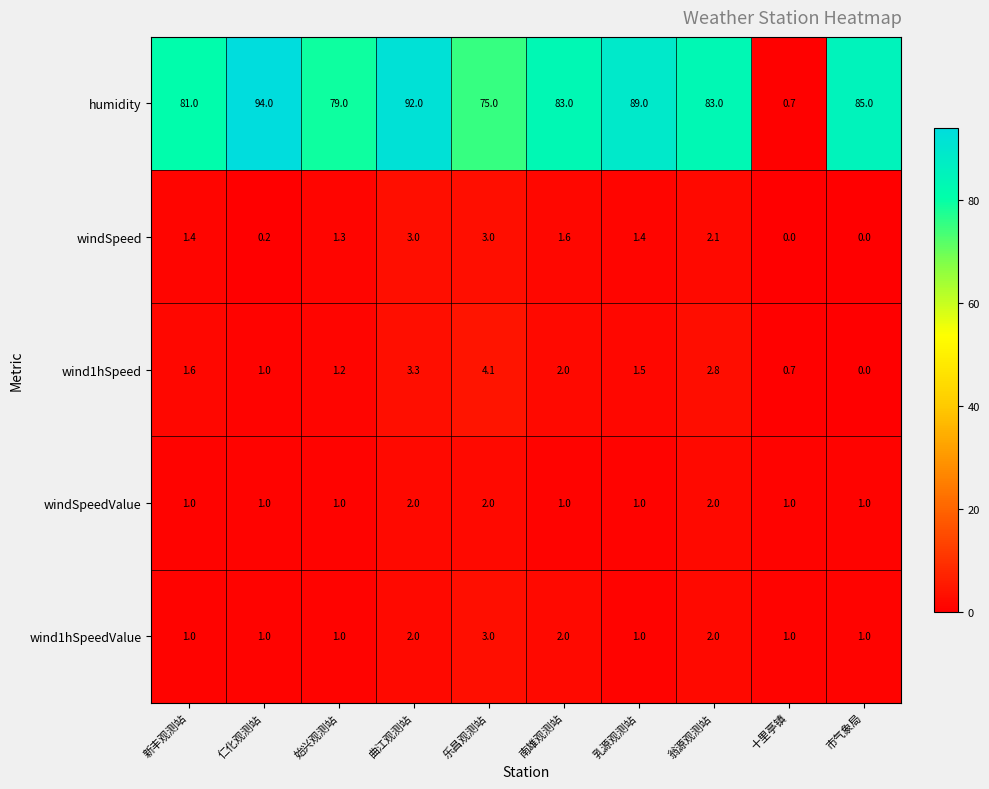

What is the approximate value of windSpeedValue at 翁源观测站?

2.0